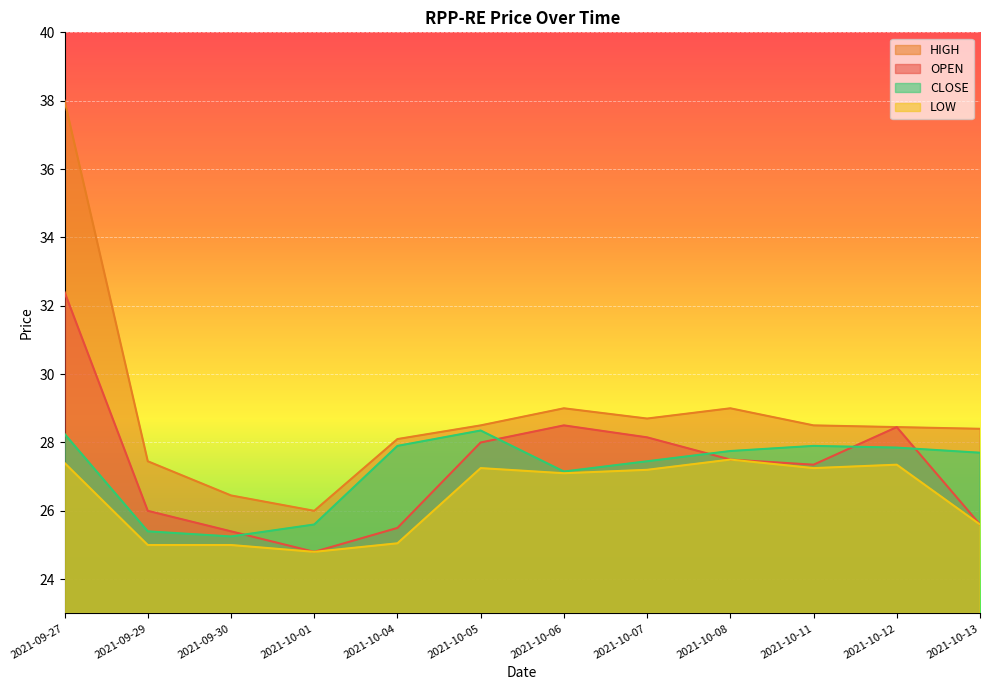

How many lines are shown in the chart?

4